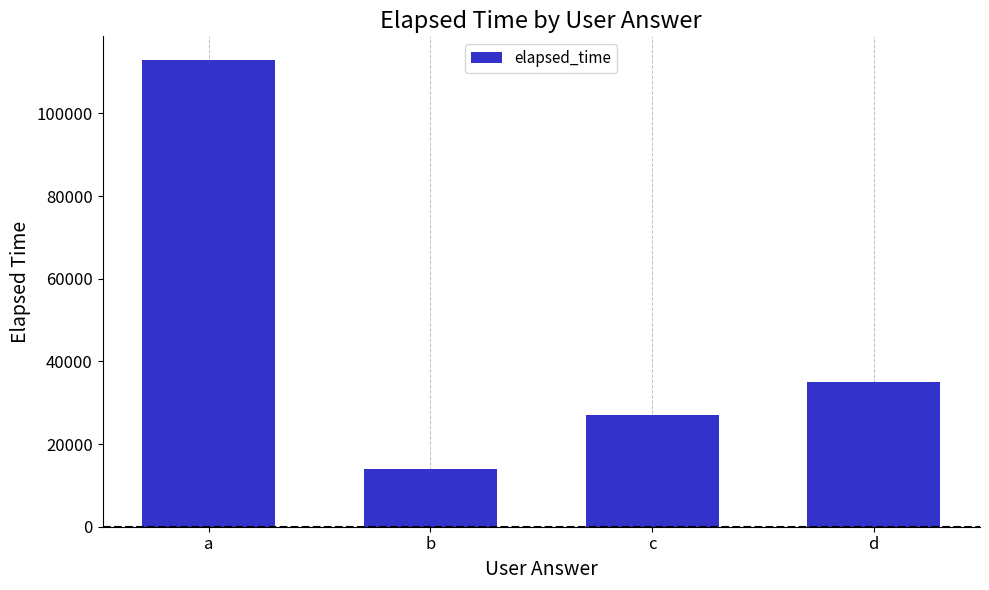

At which label does the data first exceed 35000?

a